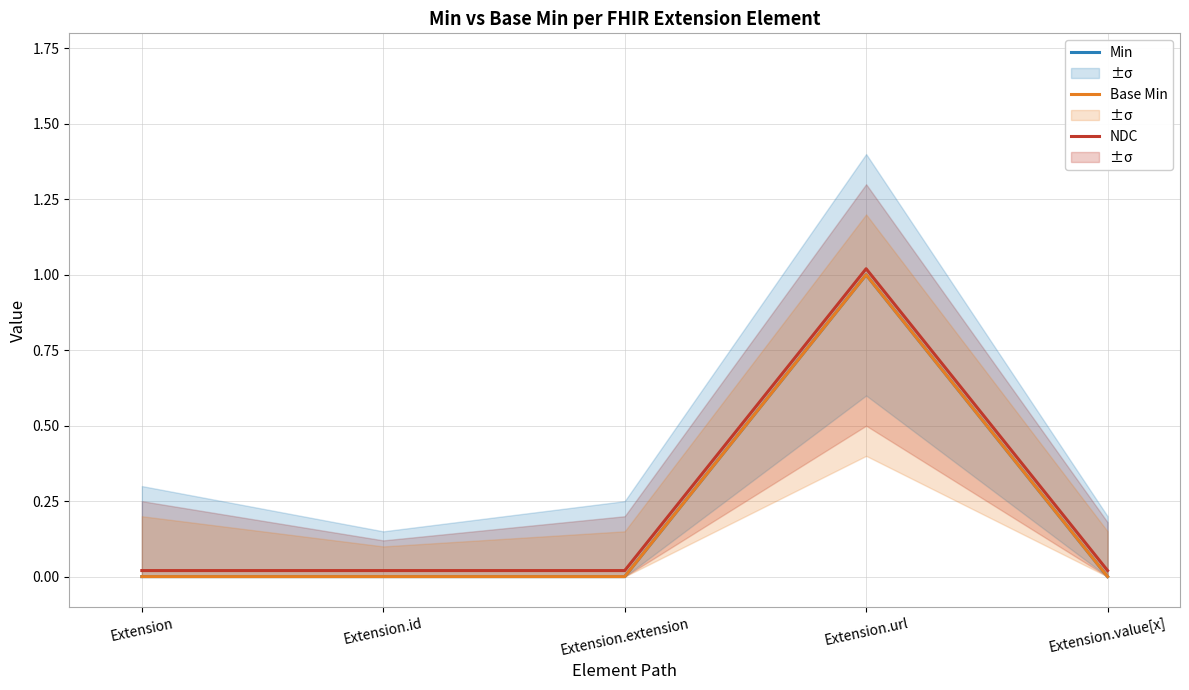

At which label is Min closest to 0?

Extension